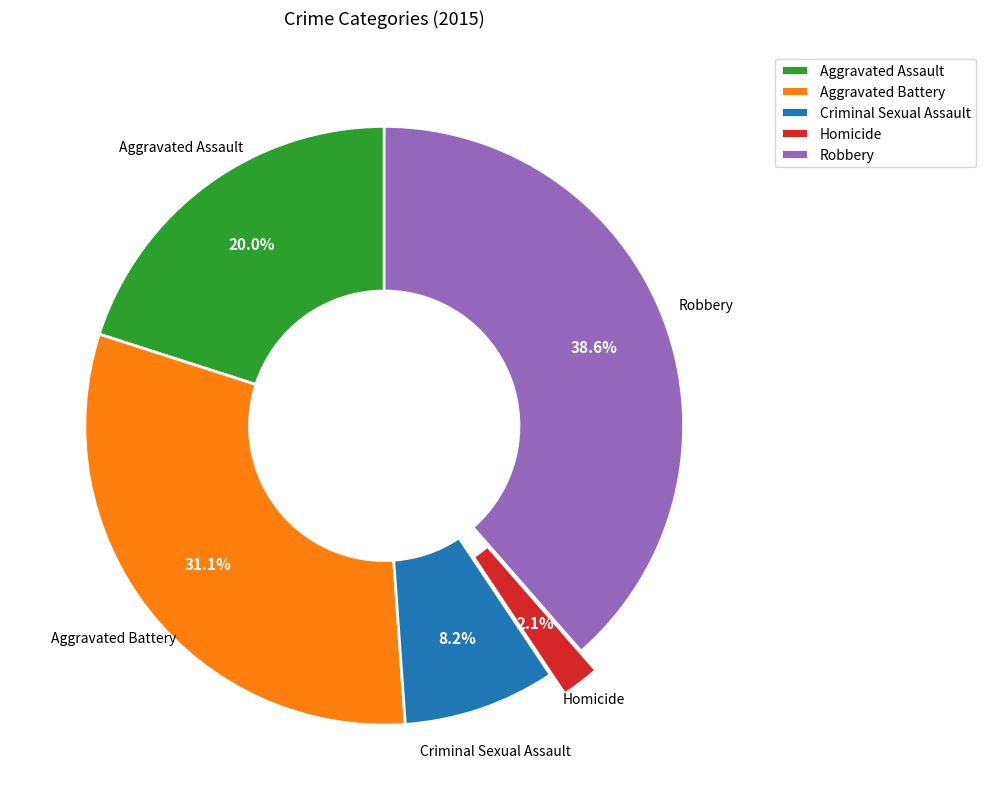

What portion of the pie excludes Criminal Sexual Assault?

91.8%